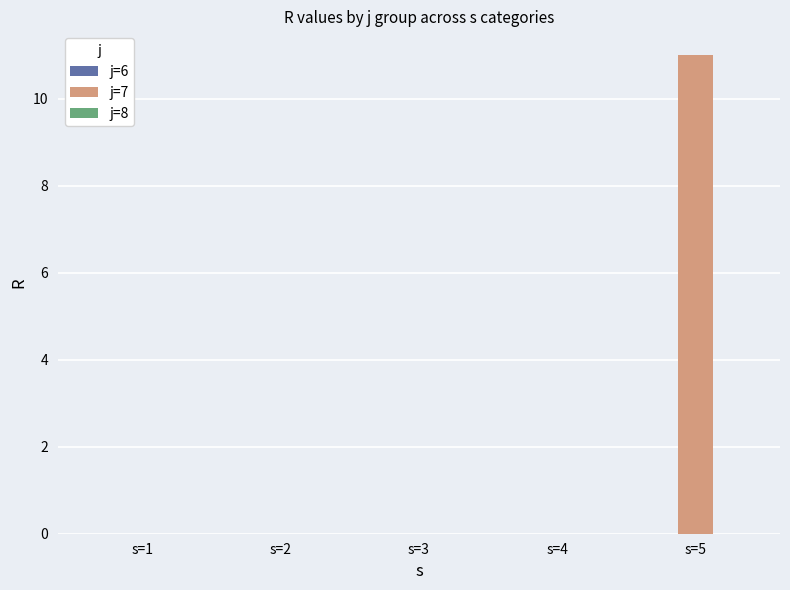

What is the greatest value displayed?

11